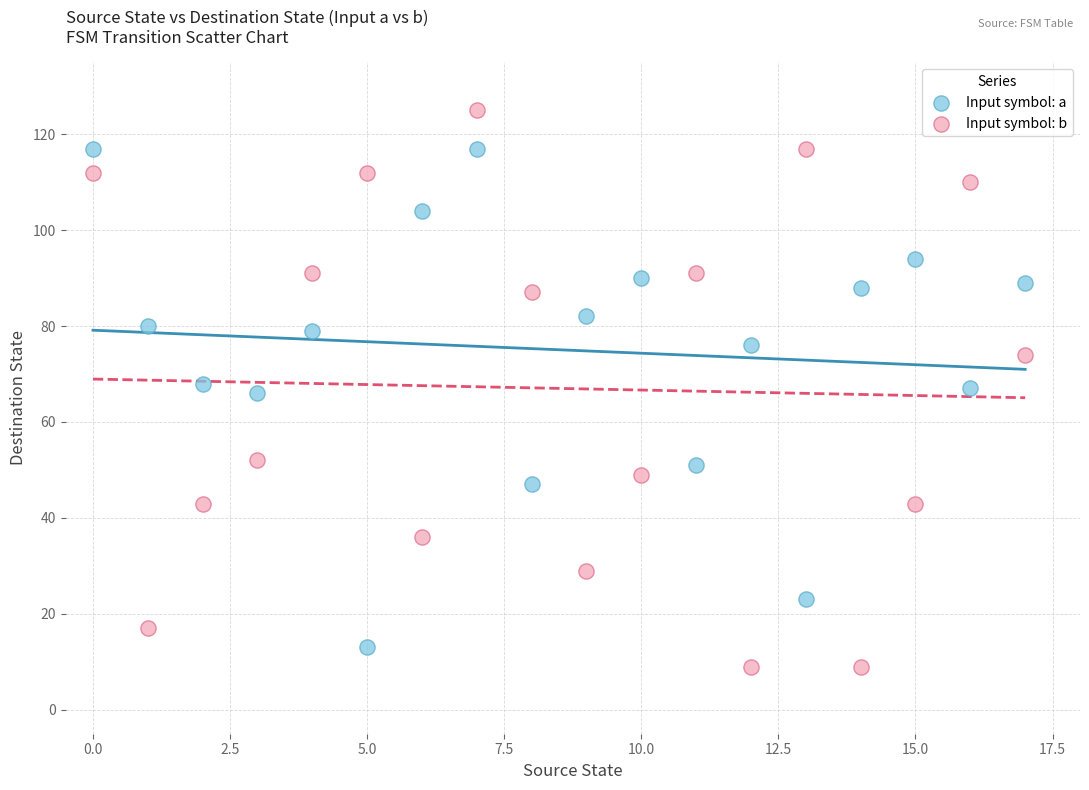

Which series contains the highest Y value?

Input symbol: b